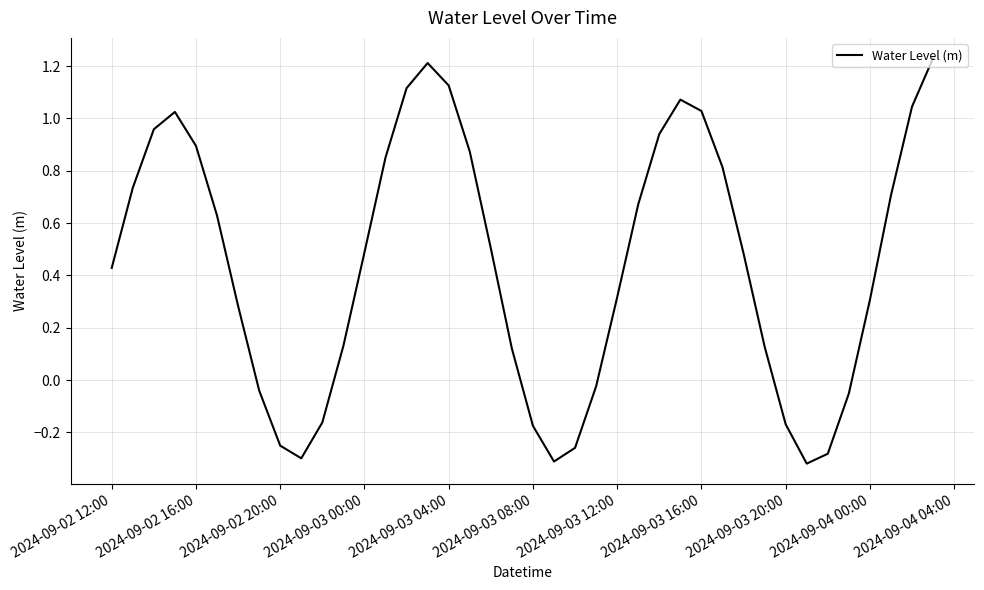

What is the average value?

0.4